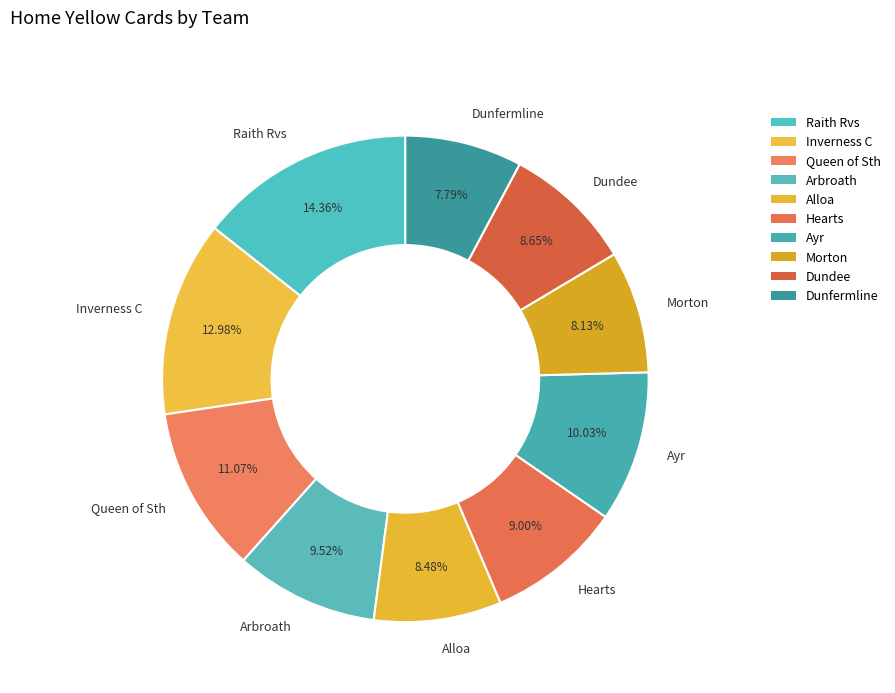

To the nearest percent, what is the average slice percentage?

10%